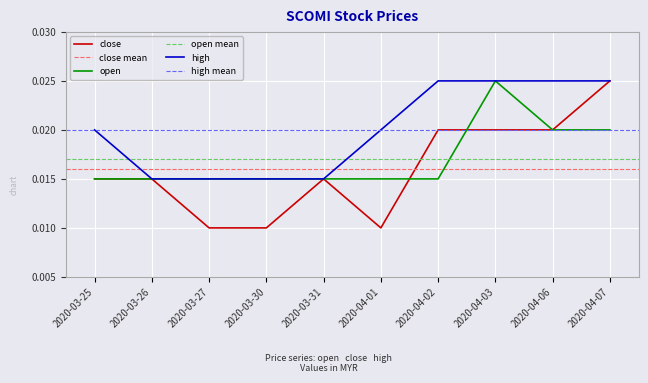

The value of open at 2020-03-26 is 0.0. True or false?

False